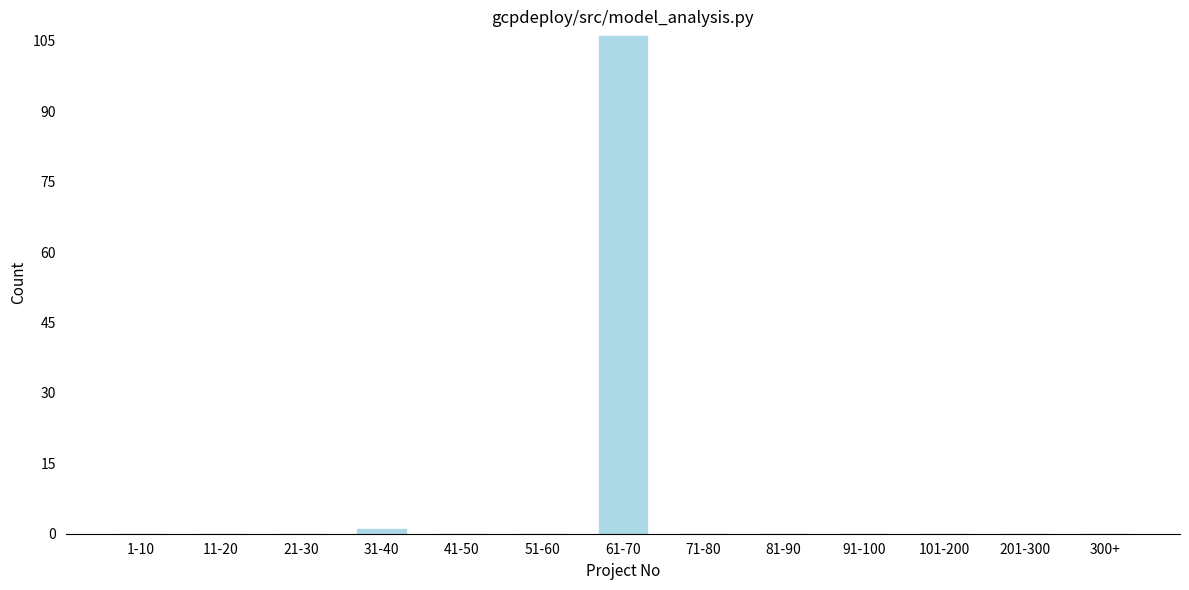

Reading left to right, extract all data points from this chart.

1-10=0	11-20=0	21-30=0	31-40=1	41-50=0	51-60=0	61-70=106	71-80=0	81-90=0	91-100=0	101-200=0	201-300=0	300+=0